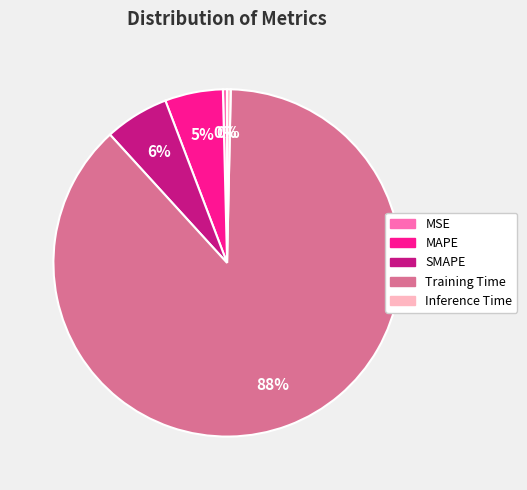

Combined, do MAPE and MSE account for over 50%?

No